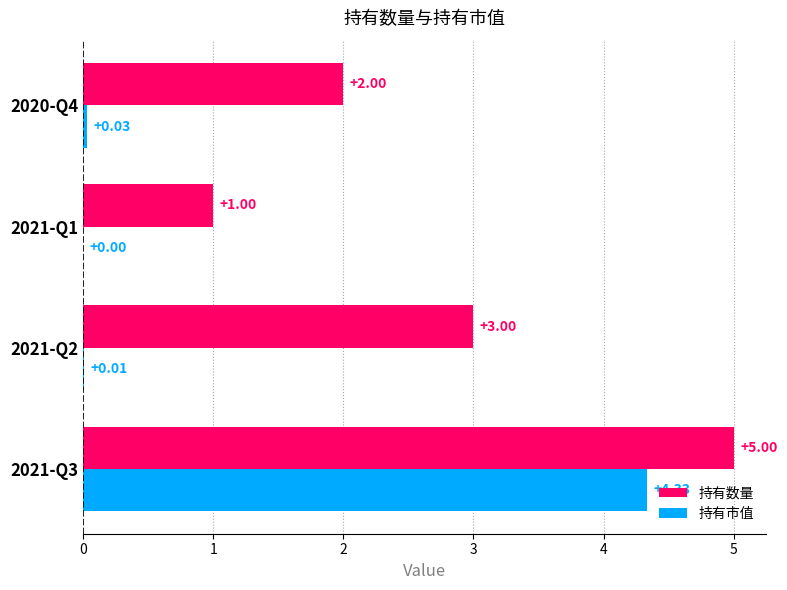

Which series has the largest total across all categories?

持有数量